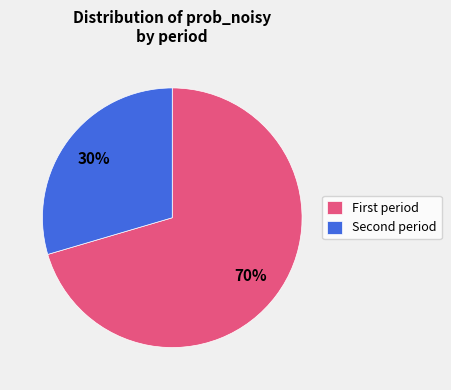

Which category accounts for the majority?

First period